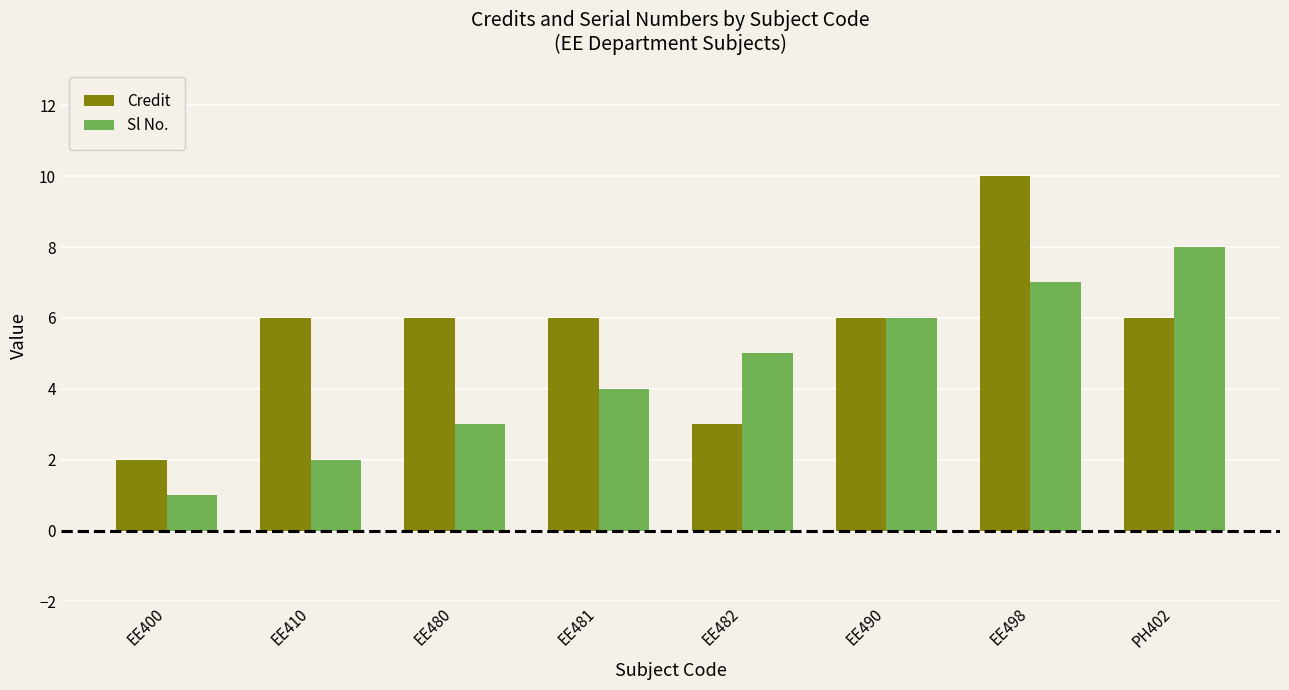

How many series are shown in this chart?

2